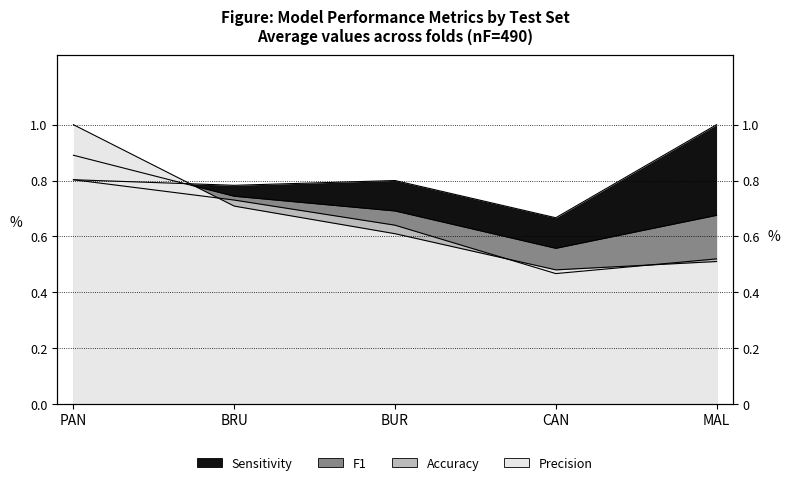

True or false: Accuracy and F1 cross at least once.

False